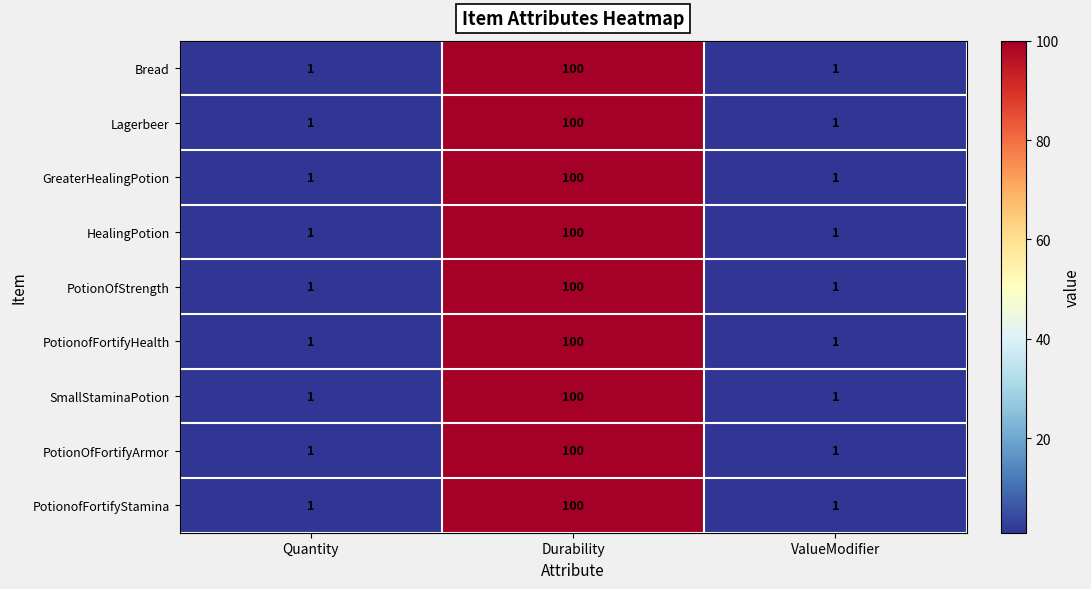

What is the difference between the maximum and minimum values in the PotionofFortifyHealth series?

99